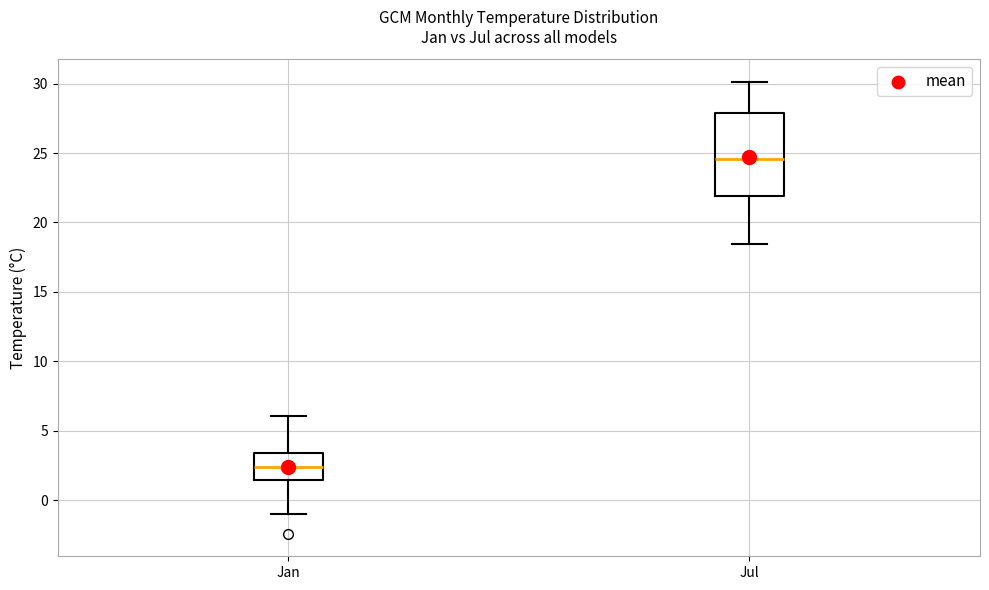

Which box is the tallest, from its lower edge to its upper edge?

Jul